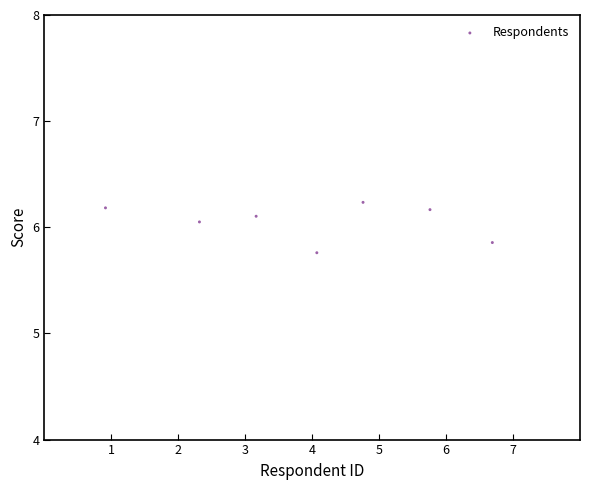

What is the average X value?

4.0